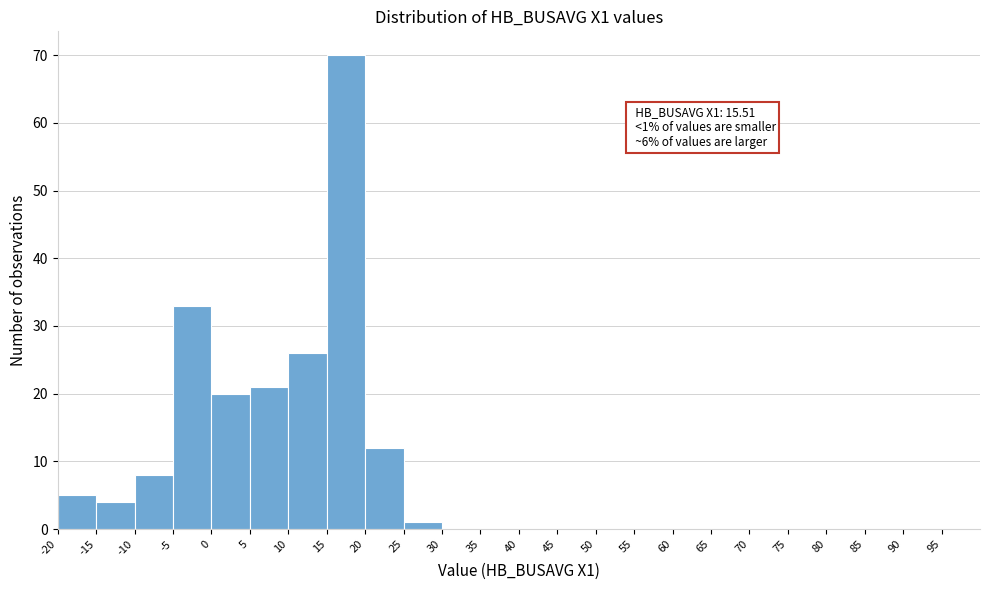

Which range on the x-axis has the tallest bar?

15 to 20